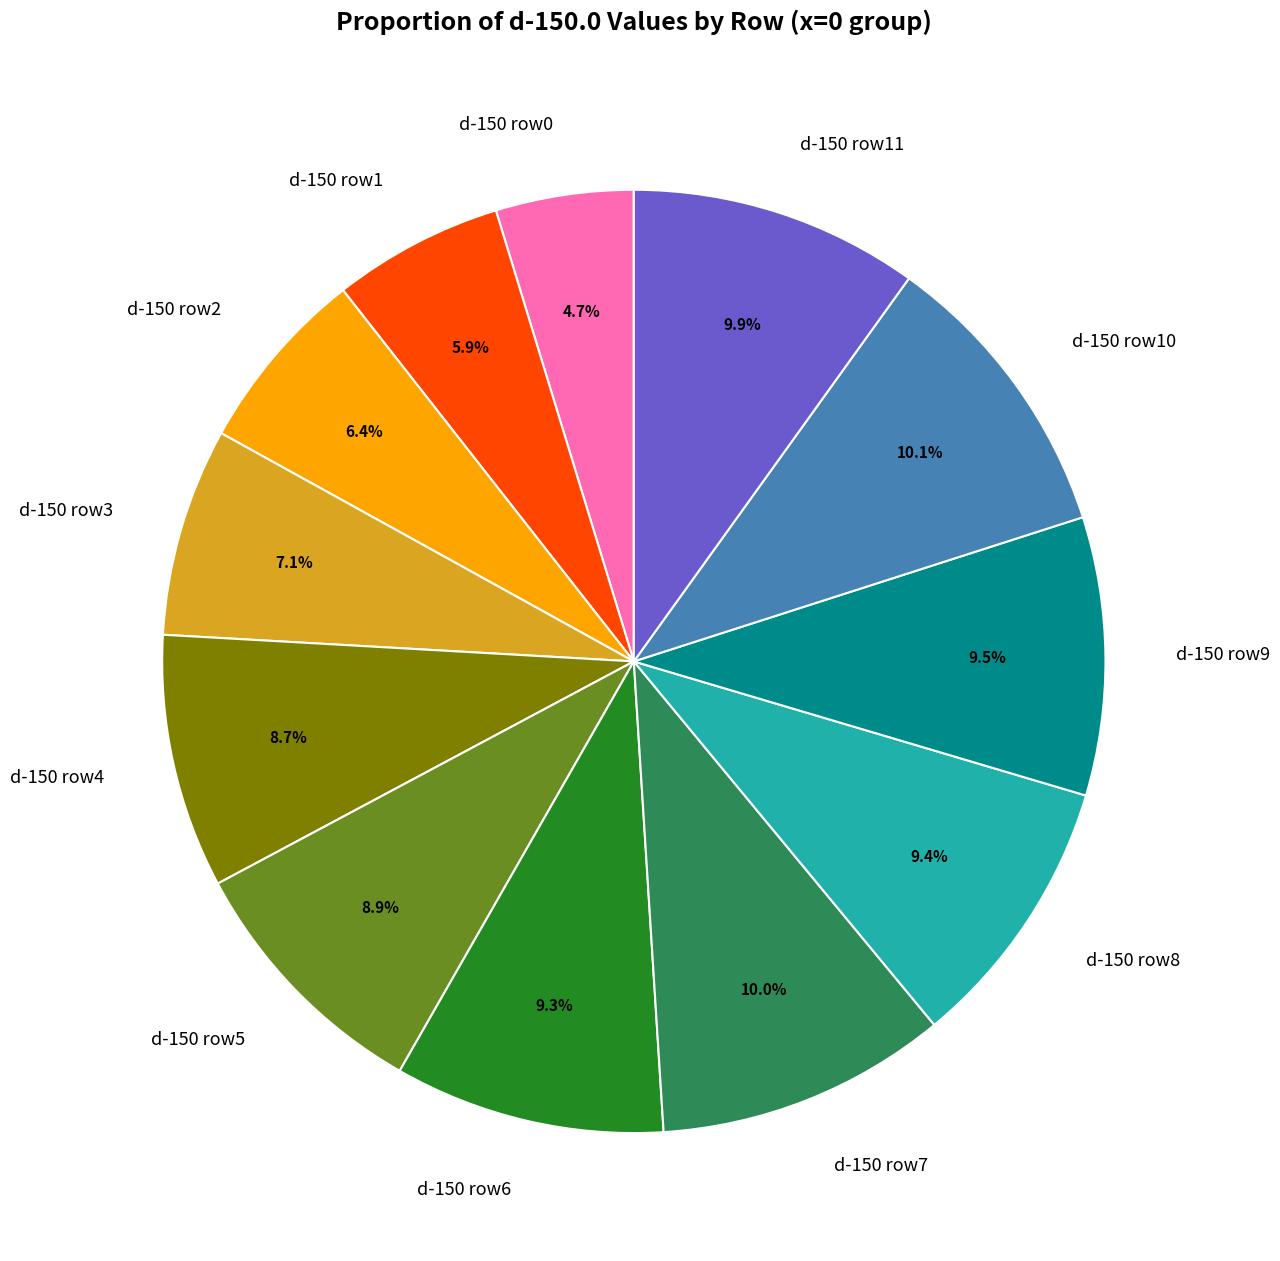

Do d-150 row3 and d-150 row7 together represent more than half of the pie?

No